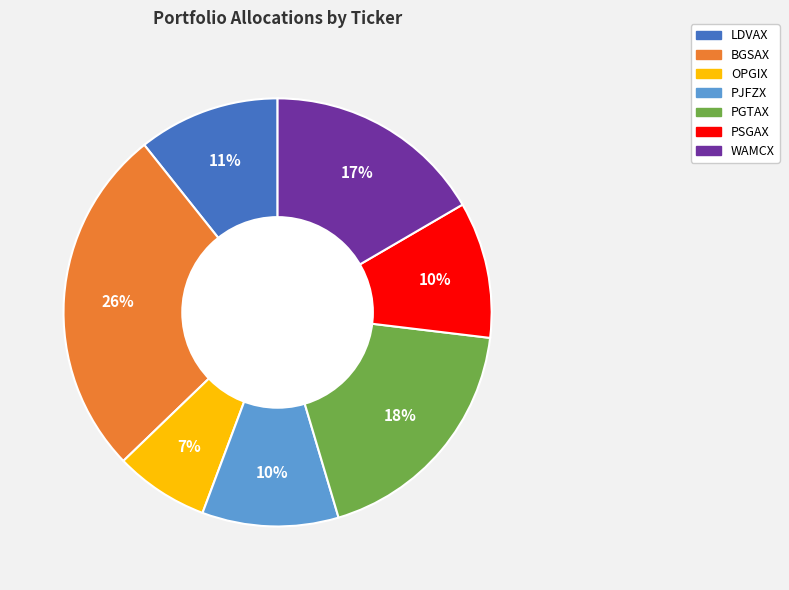

Do LDVAX and OPGIX together represent more than half of the pie?

No